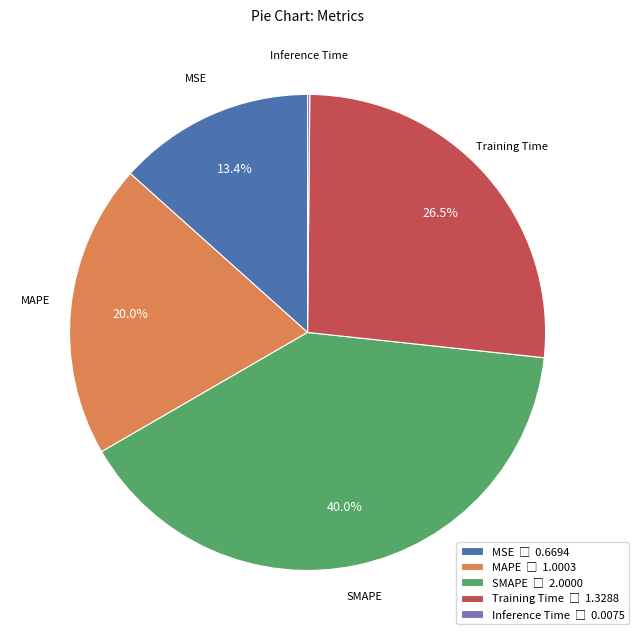

Is there any slice that represents more than half of the pie?

No